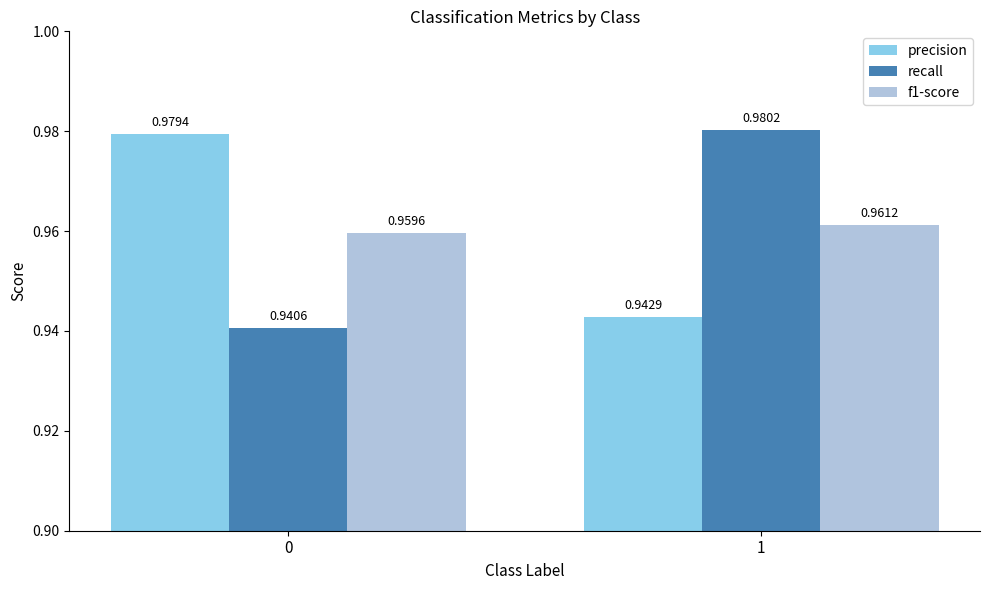

What is the sum of all recall values?

1.9